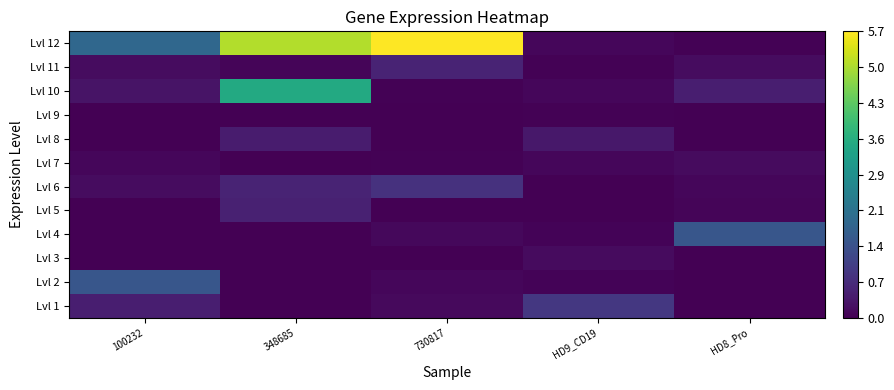

Between 100232 and 348685, which series saw the biggest shift?

Lvl 10